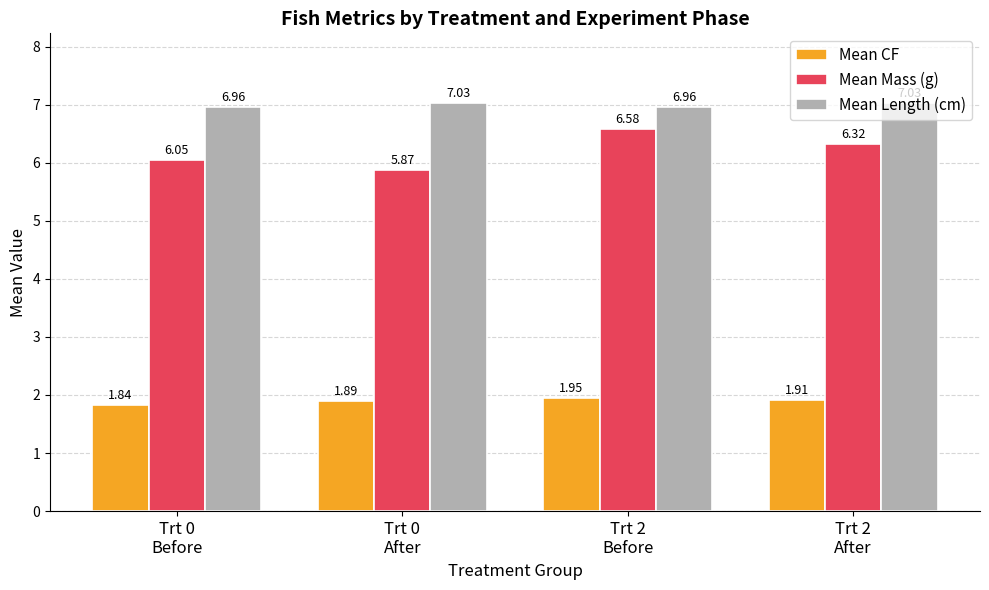

How many categories are shown in the chart?

4